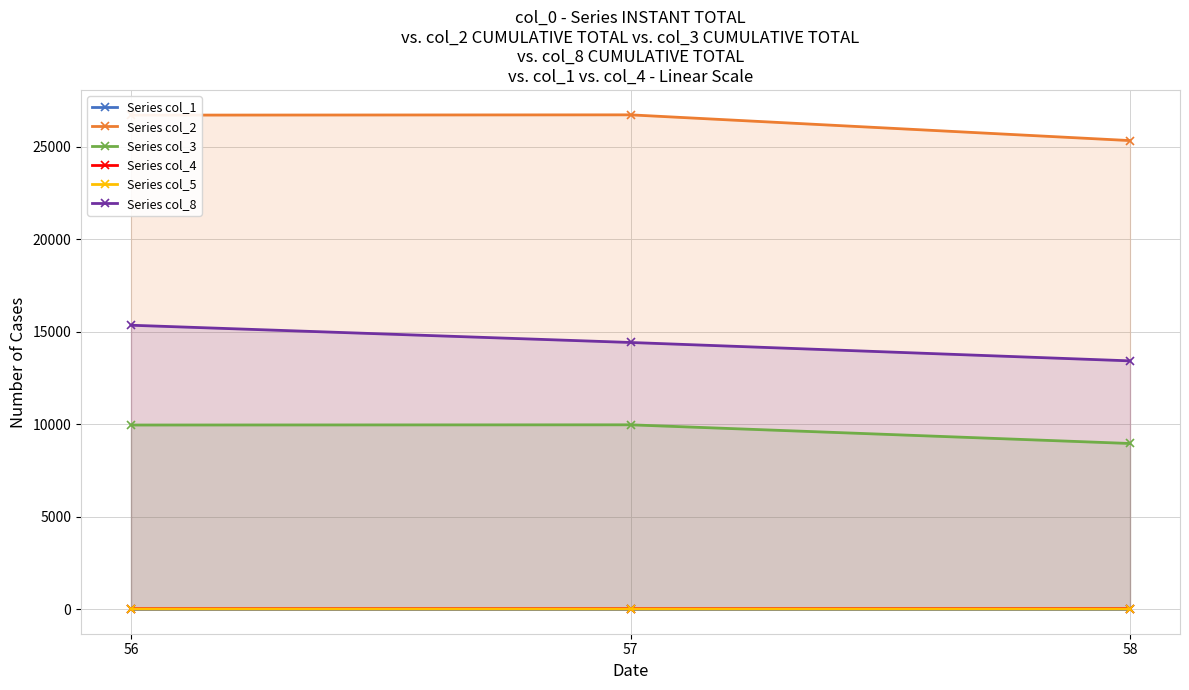

How many data points does each series have?

3